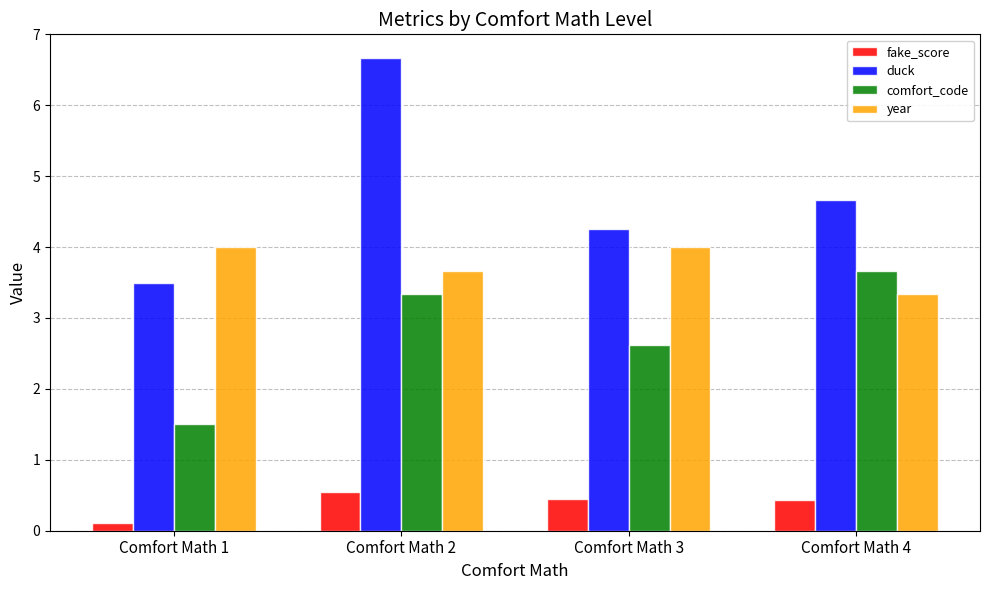

Between Comfort Math 1 and Comfort Math 4, which series saw the biggest shift?

comfort_code